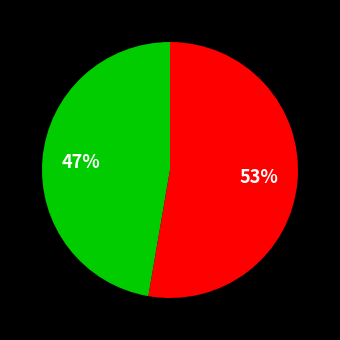

To the nearest percent, what is the average slice percentage?

50%